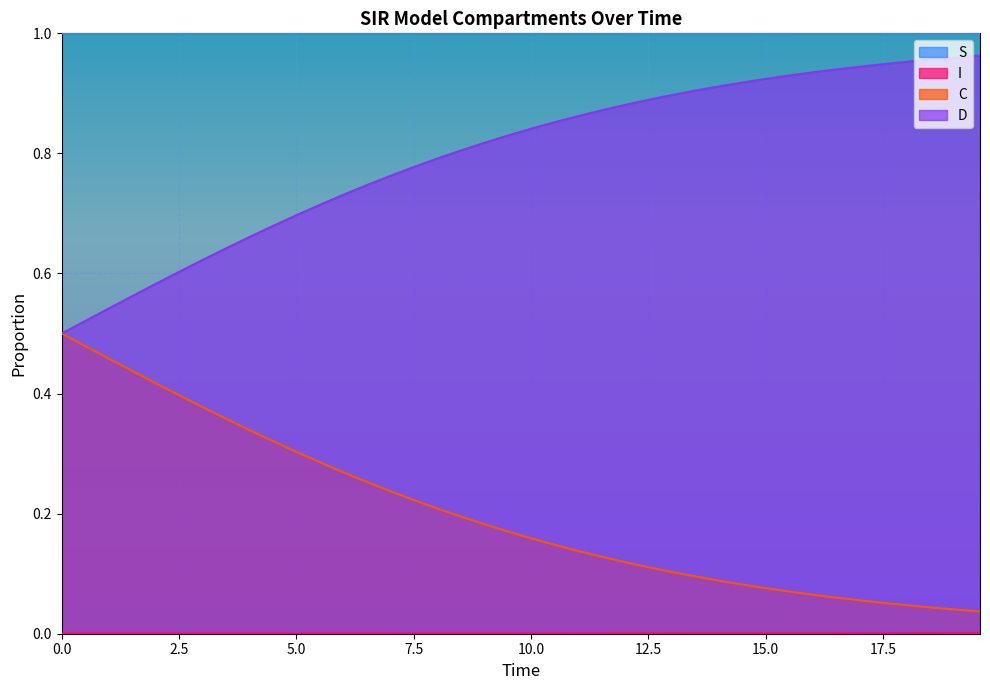

Which series has the widest spread of values?

D